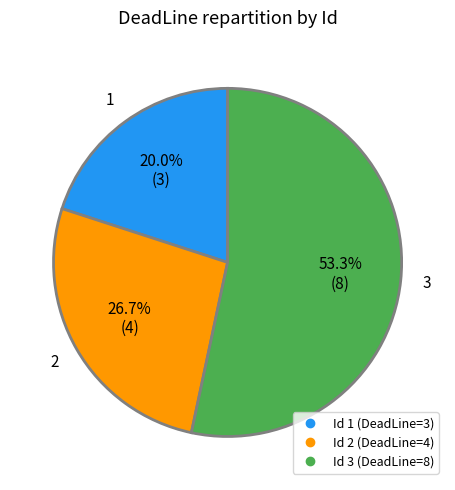

Is there a majority slice in this chart?

Yes